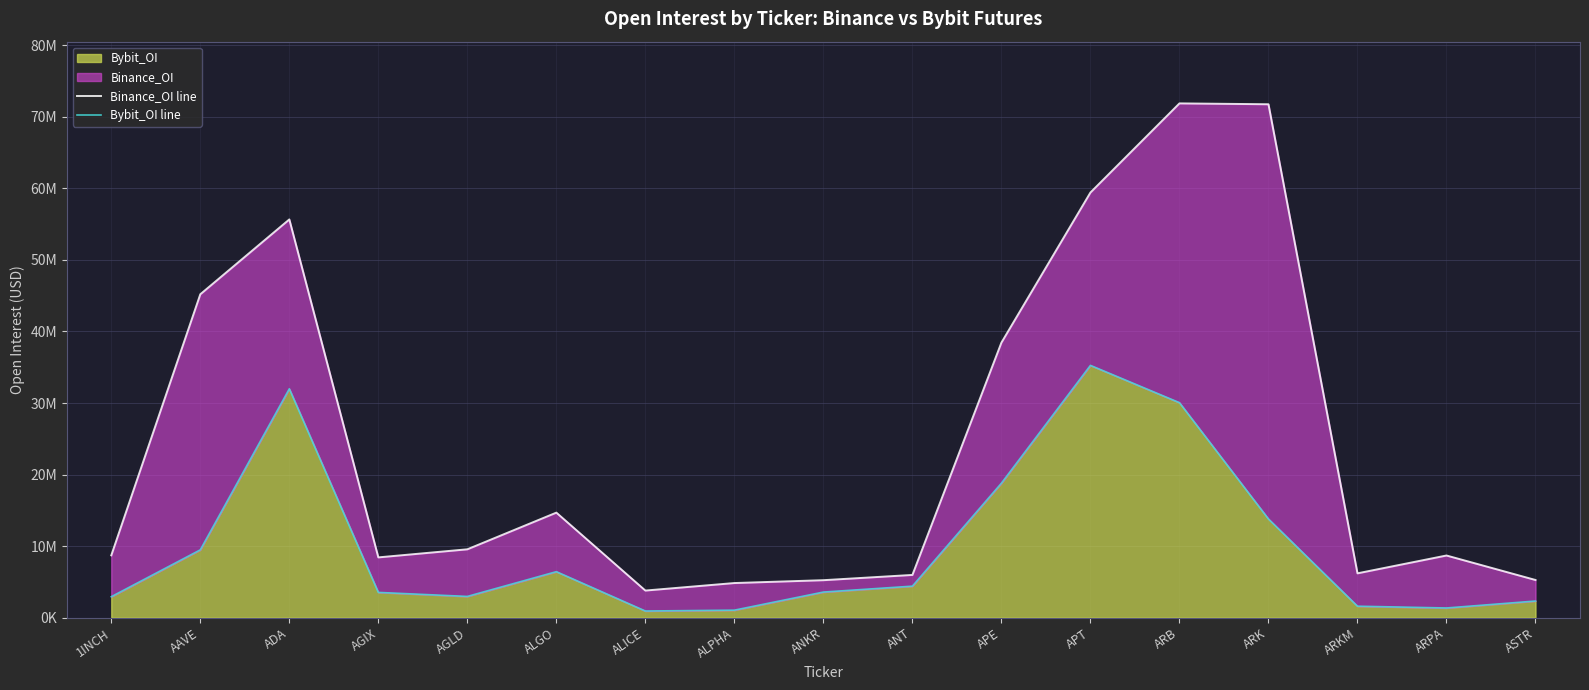

Does the chart have visible grid lines?

Yes